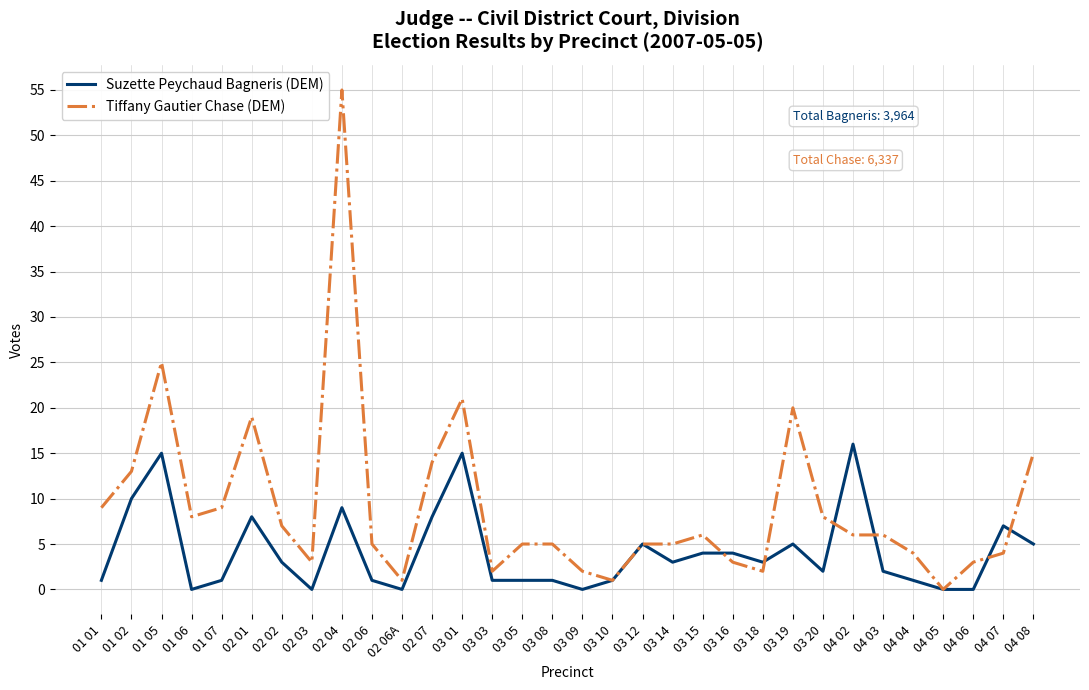

What is the greatest value displayed?

55